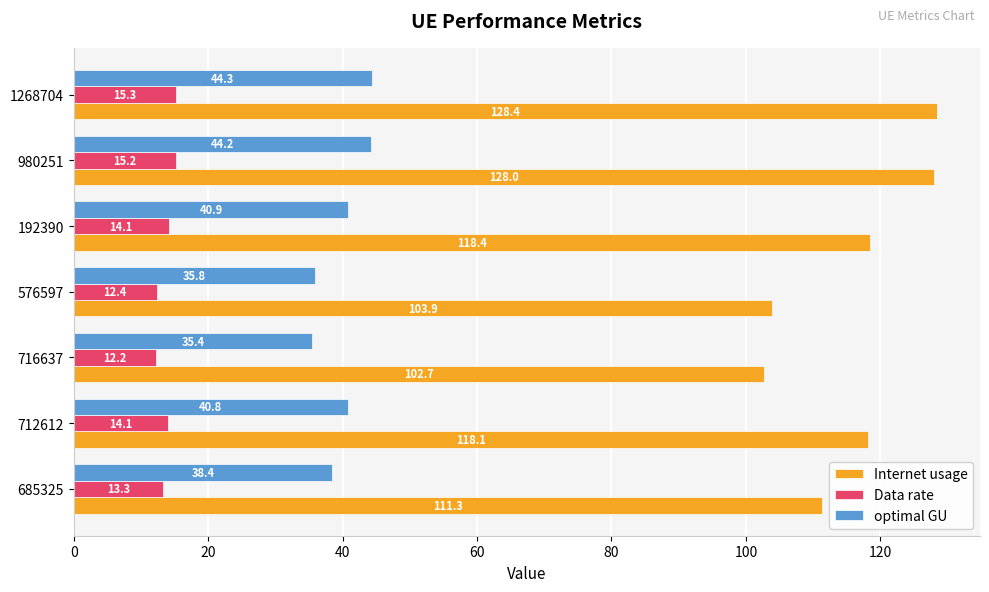

What are all the series names shown in the legend?

Internet usage, Data rate, optimal GU